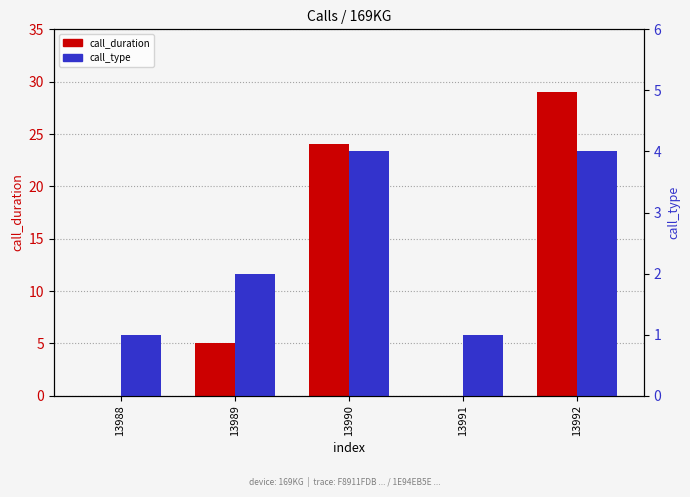

What is the approximate value of call_duration at 13990?

24